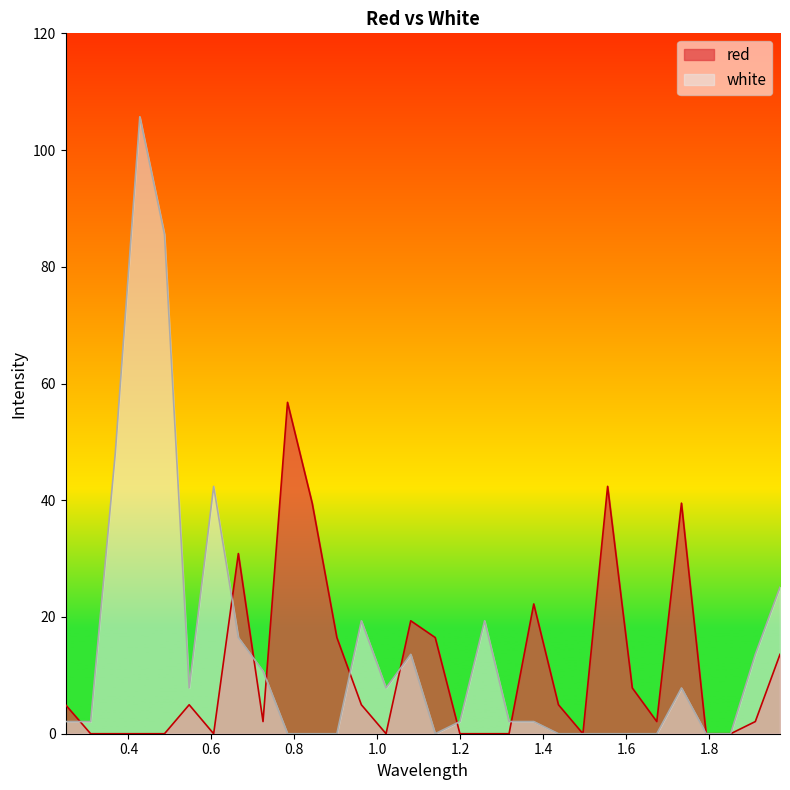

What are all the series names shown in the legend?

red, white